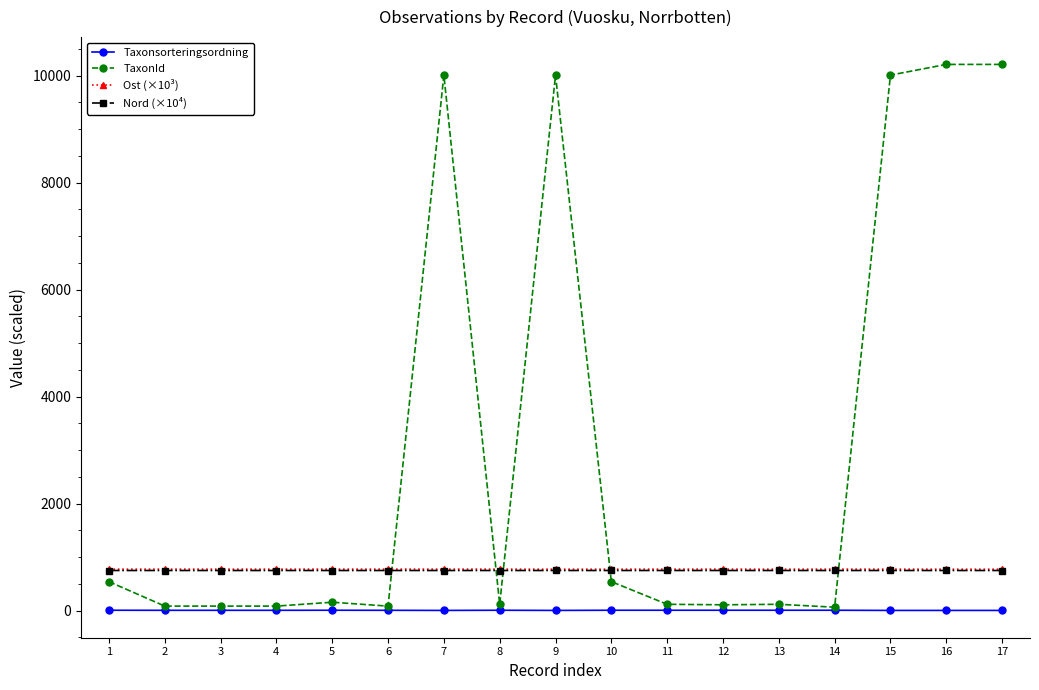

What is the maximum value shown in the chart?

10211.0